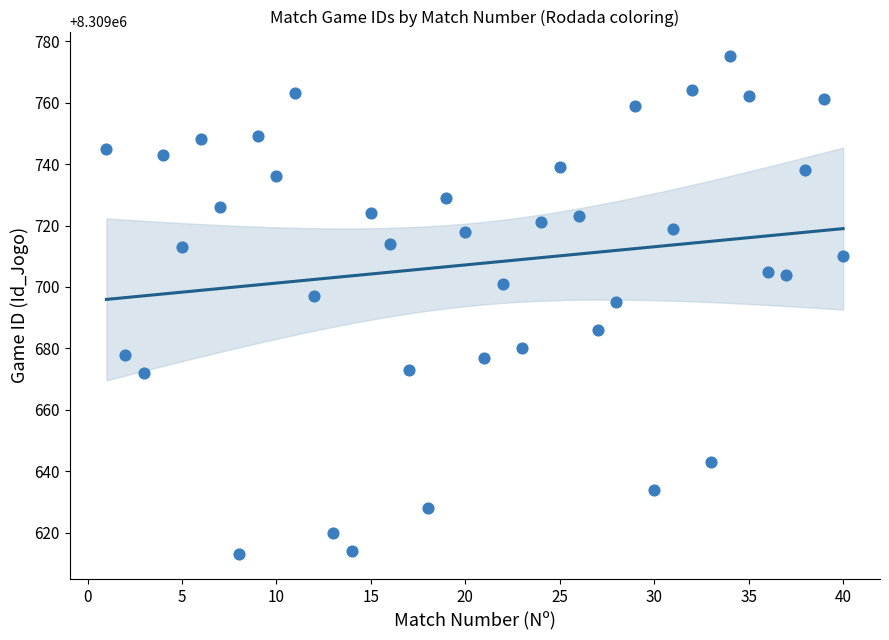

What is the range of Y values (max minus min)?

162